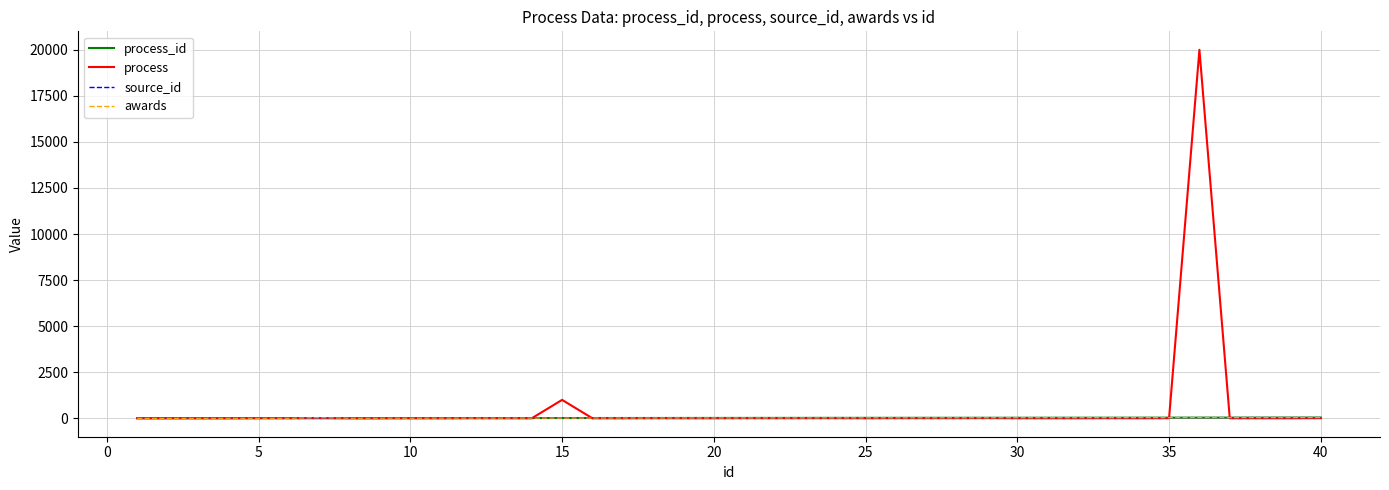

Does the chart have visible grid lines?

Yes